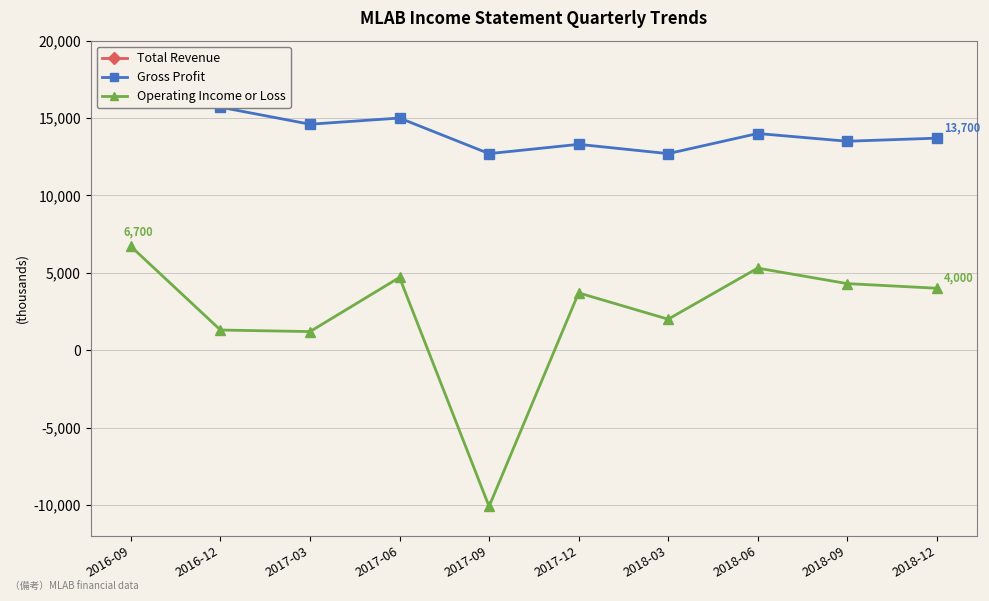

At which category does Operating Income or Loss reach its first local peak?

2017-06